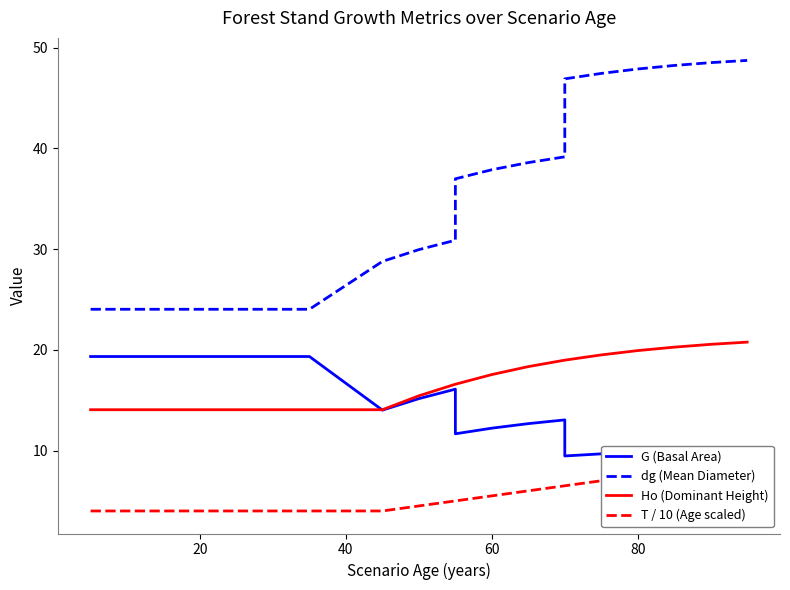

At 20, list the series in order from largest to smallest.

dg (Mean Diameter), G (Basal Area), Ho (Dominant Height), T / 10 (Age scaled)